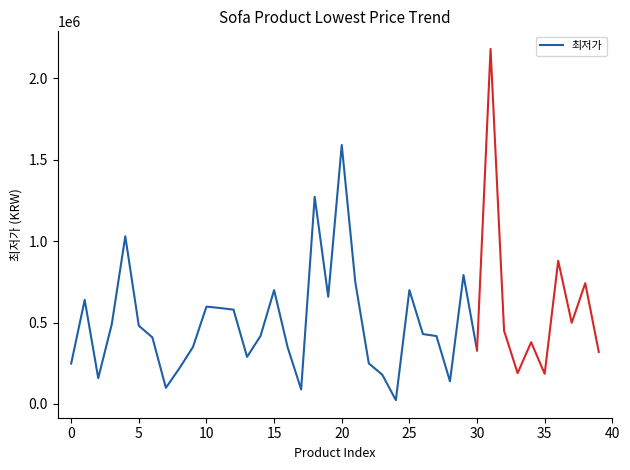

Is it true that the value at 17 is 28959?

False